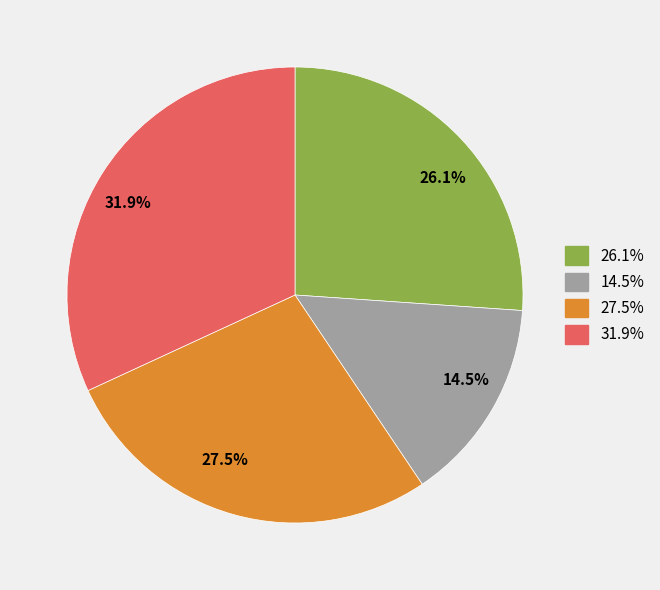

Is 牧场 the majority of the pie?

No